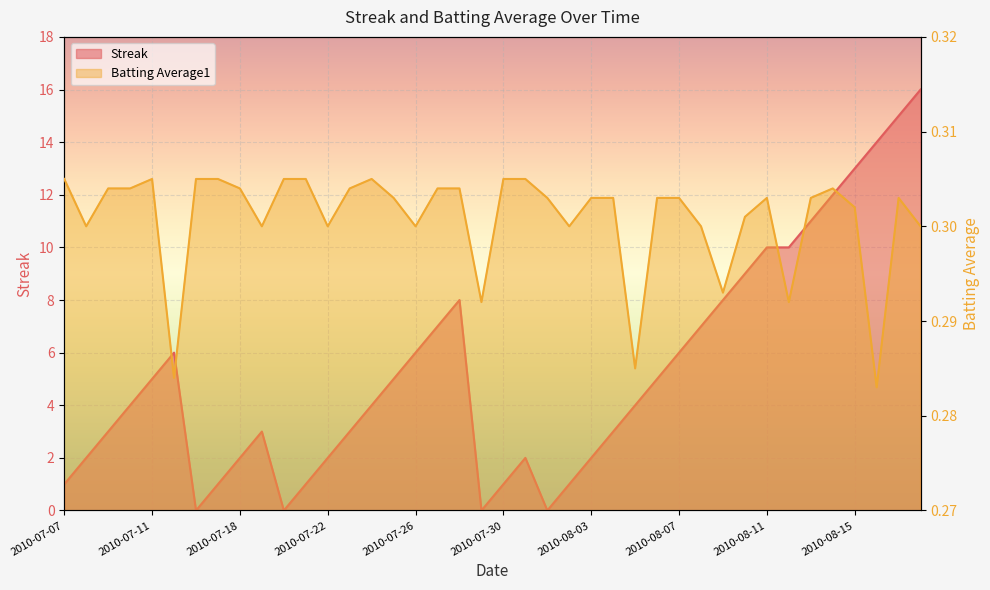

How many categories are shown in the chart?

40